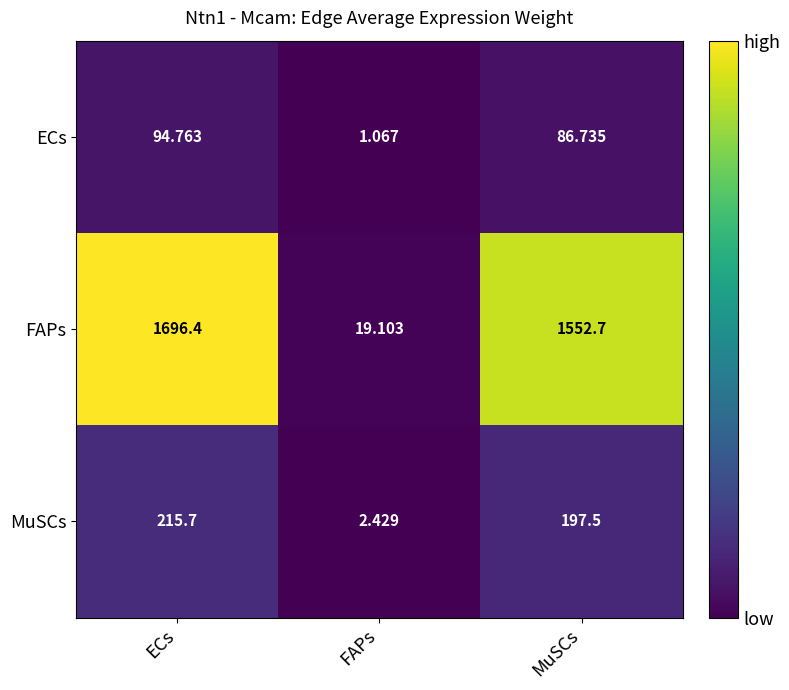

Which series has the widest spread of values?

FAPs